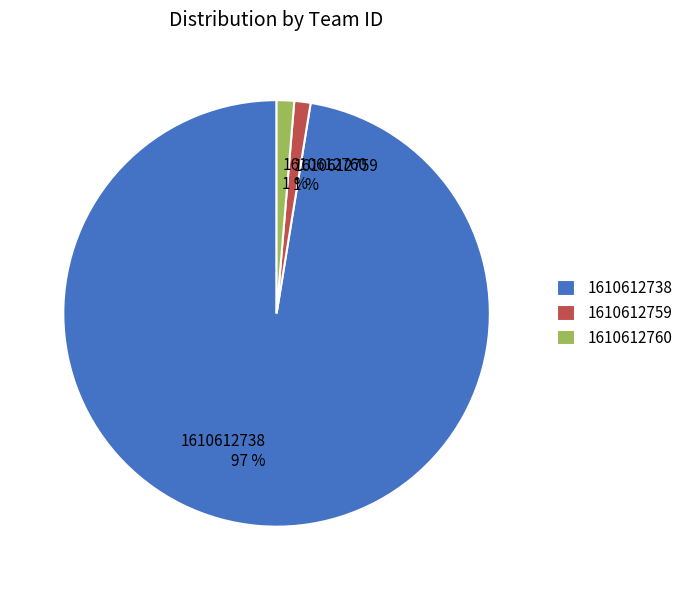

Do 1610612760 and 1610612759 together represent more than half of the pie?

No